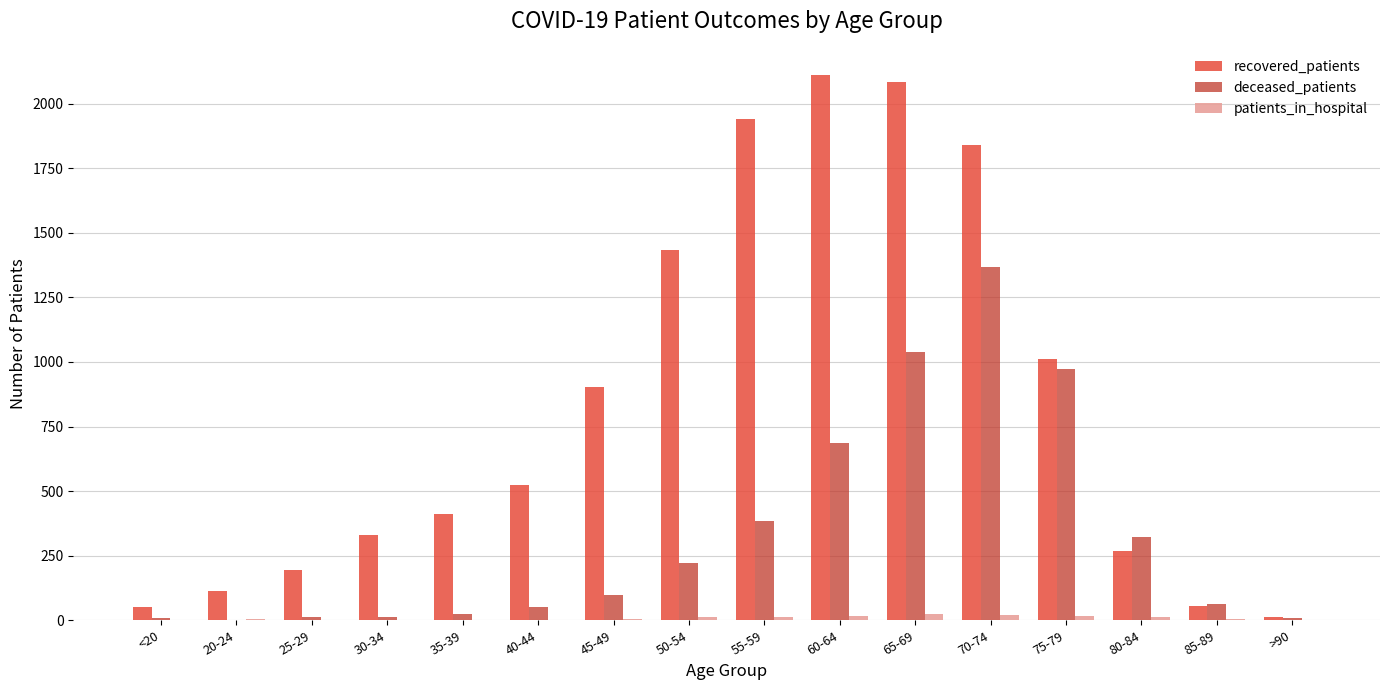

How many series are shown in this chart?

3